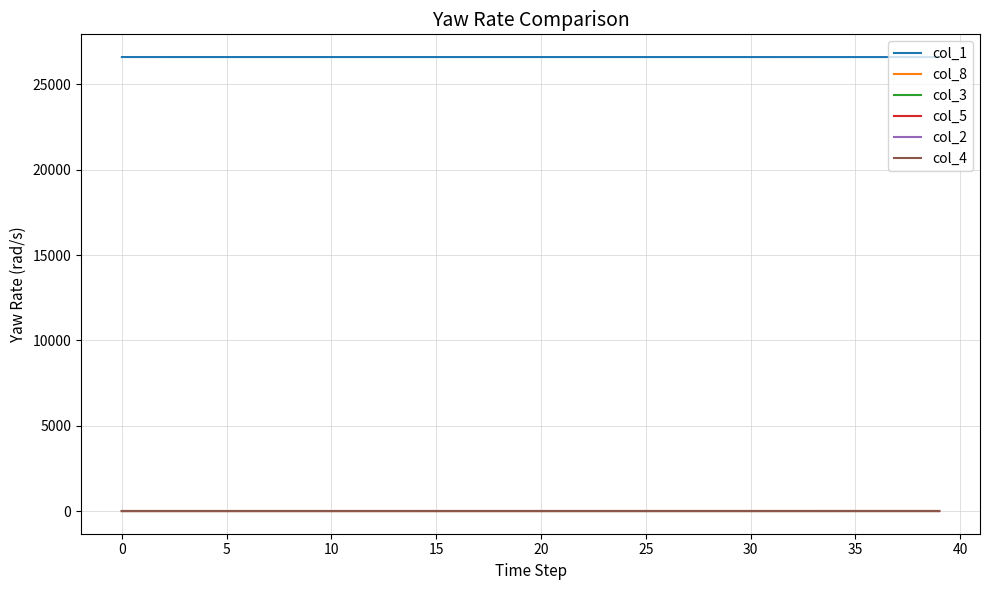

True or false: col_1 and col_8 intersect in this chart.

False